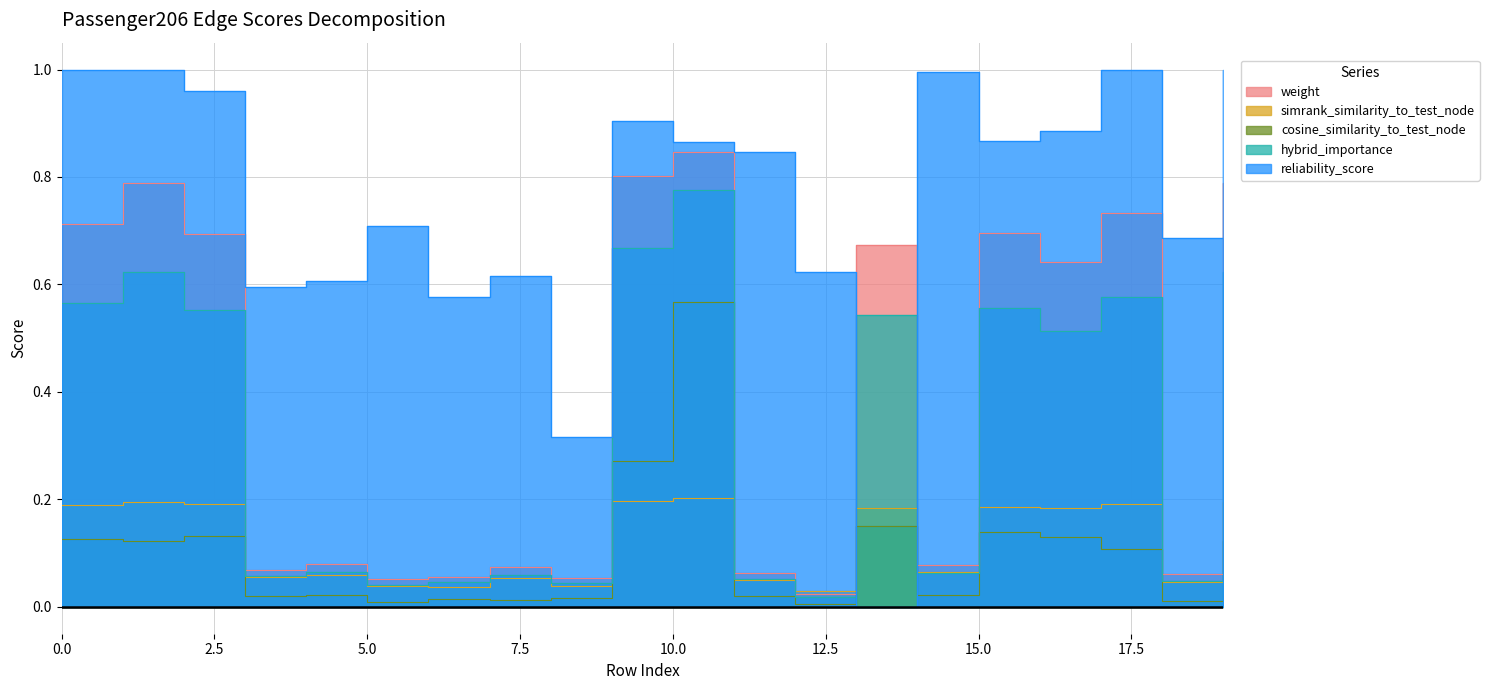

At which category is the sum across all series the highest?

10